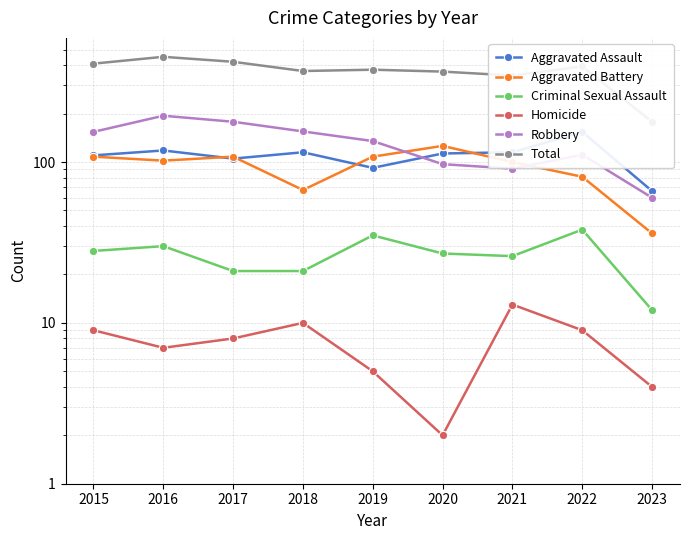

List the series in order of their peak value, lowest first.

Homicide, Criminal Sexual Assault, Aggravated Battery, Aggravated Assault, Robbery, Total